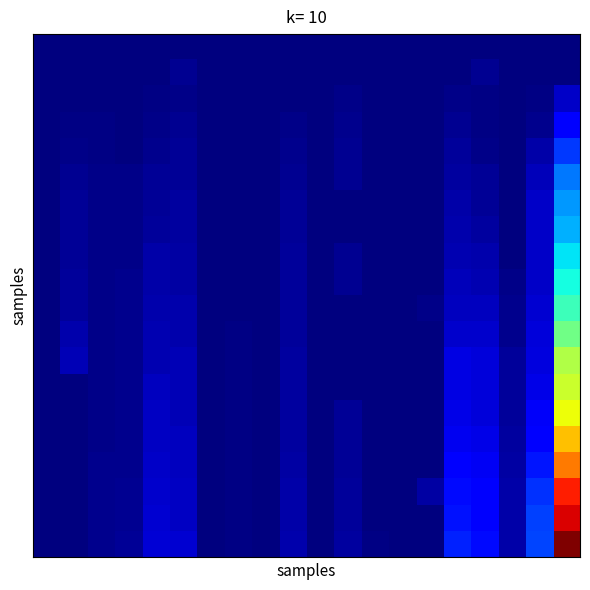

At which category is the sum across all series the highest?

19